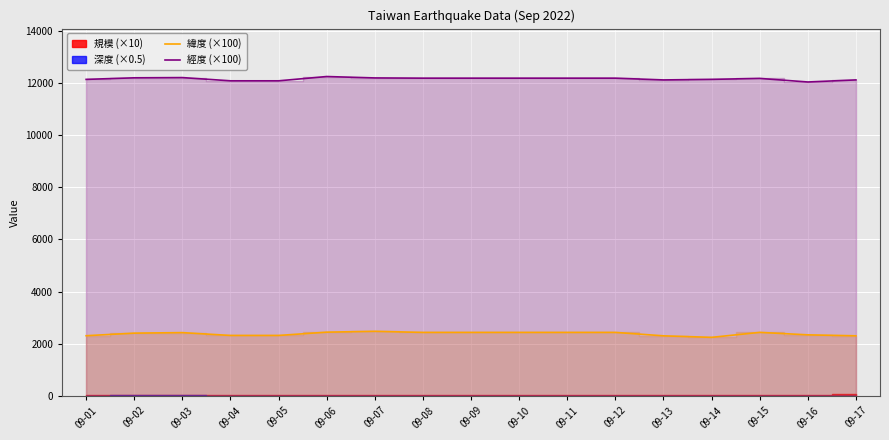

The value of 經度 (×100) at 09-06 is 12245.7. True or false?

True